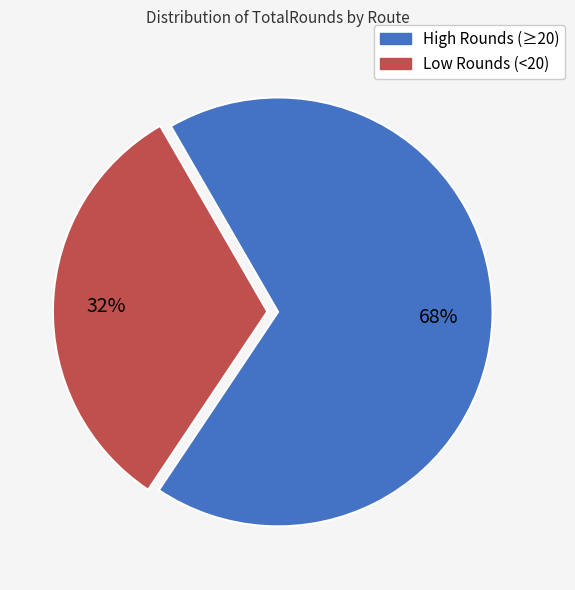

What is the smallest slice in the pie chart?

Low Rounds (<20)